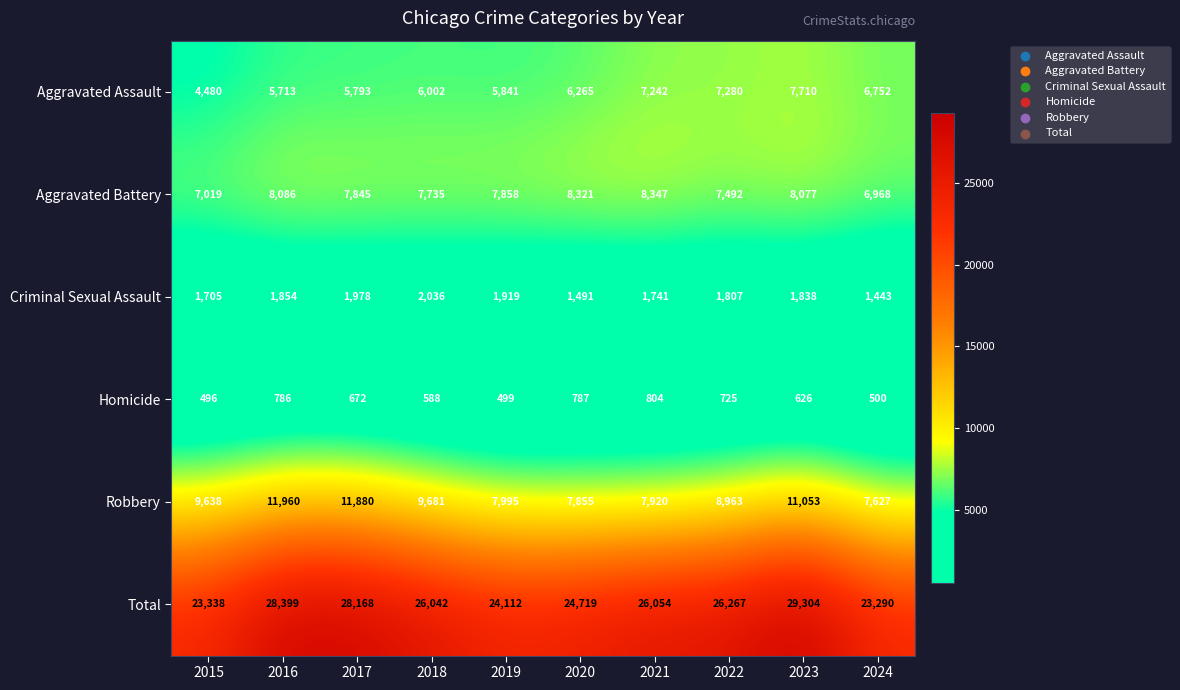

How many series are shown in this chart?

6